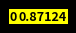

Count the number of slices in the pie.

11